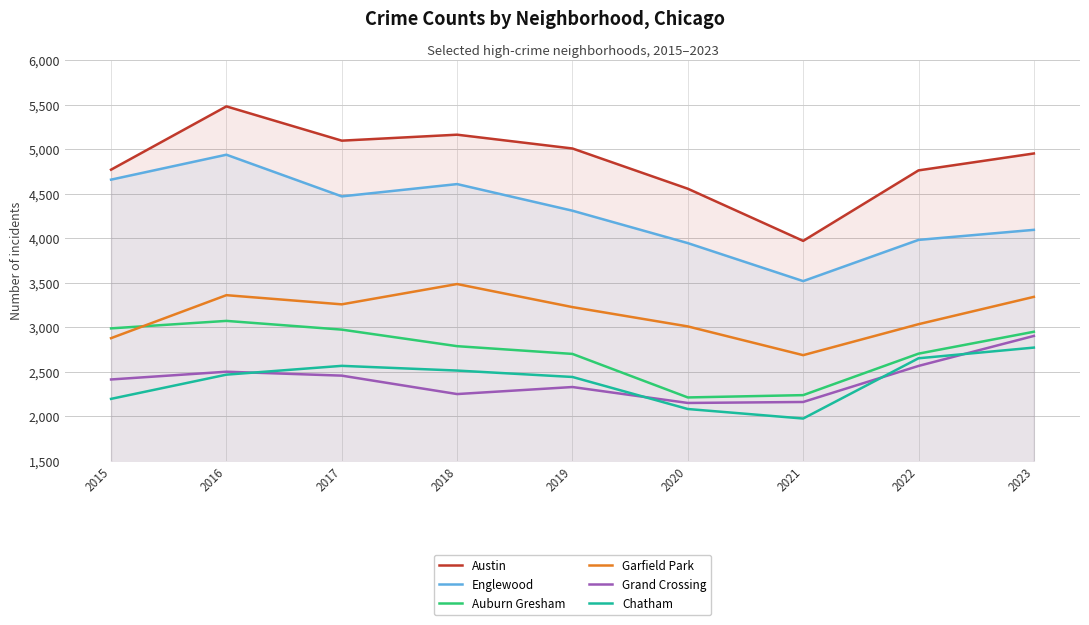

True or false: Auburn Gresham has a value of 3071 at 2016.

True